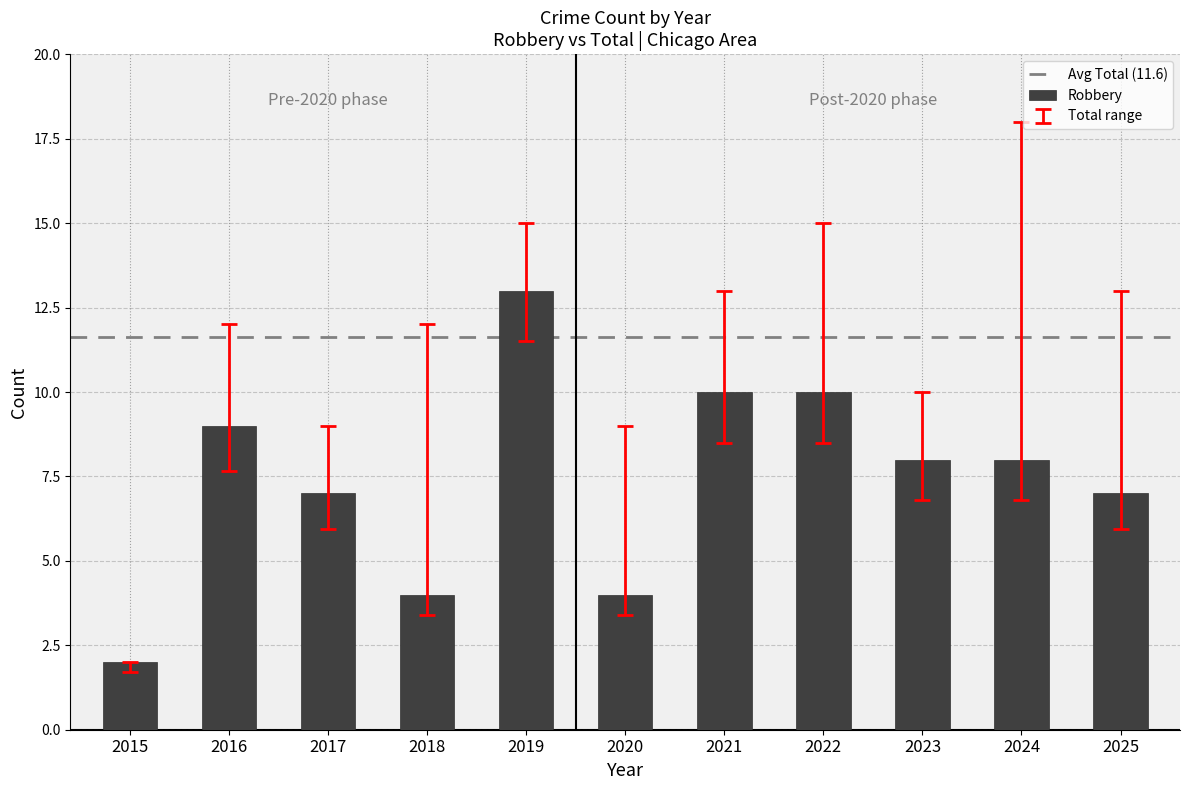

What is the ratio of the value at 2022 to the value at 2018?

2.5